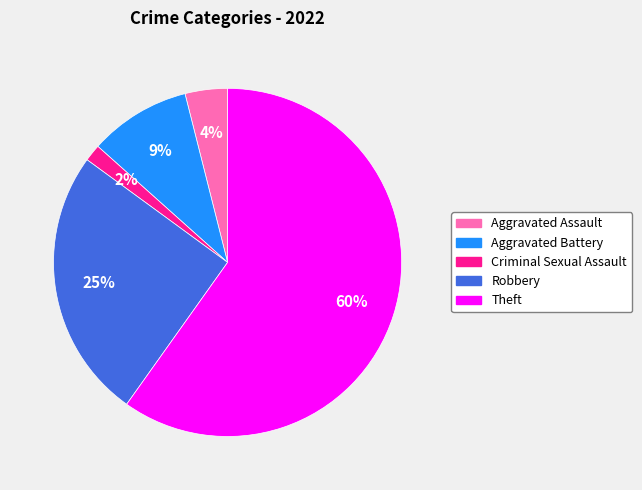

Rank the categories by value from highest to lowest.

Theft, Robbery, Aggravated Battery, Aggravated Assault, Criminal Sexual Assault